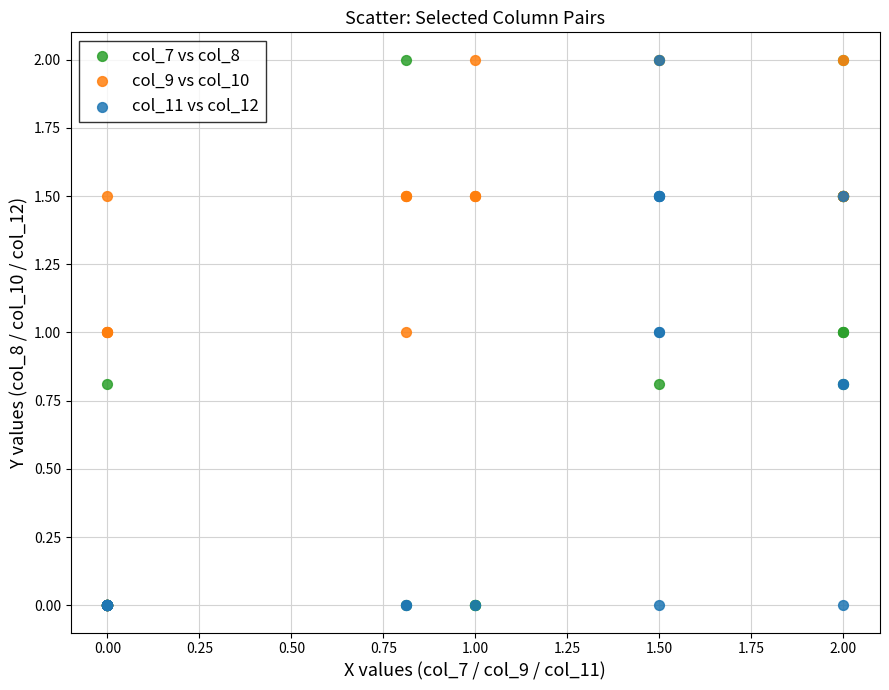

What are all the series names shown in the legend?

col_7 vs col_8, col_9 vs col_10, col_11 vs col_12